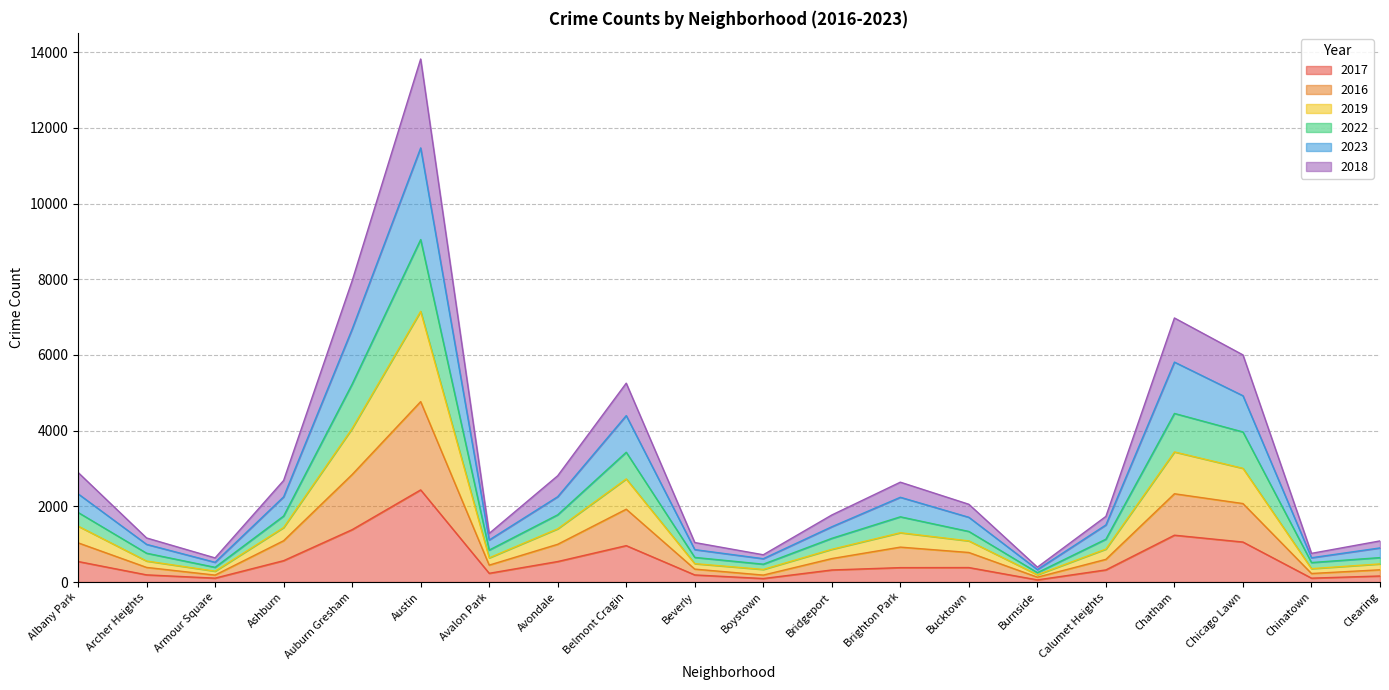

At which label does 2017 first exceed 381?

Albany Park